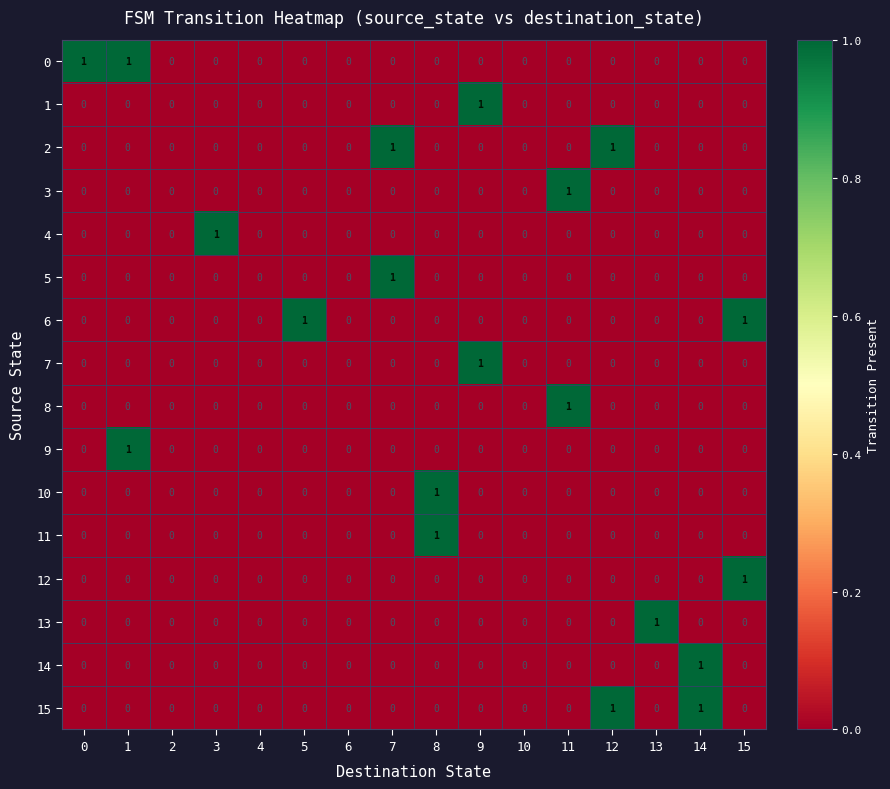

True or false: 9 has a value of -1 at 14.

False